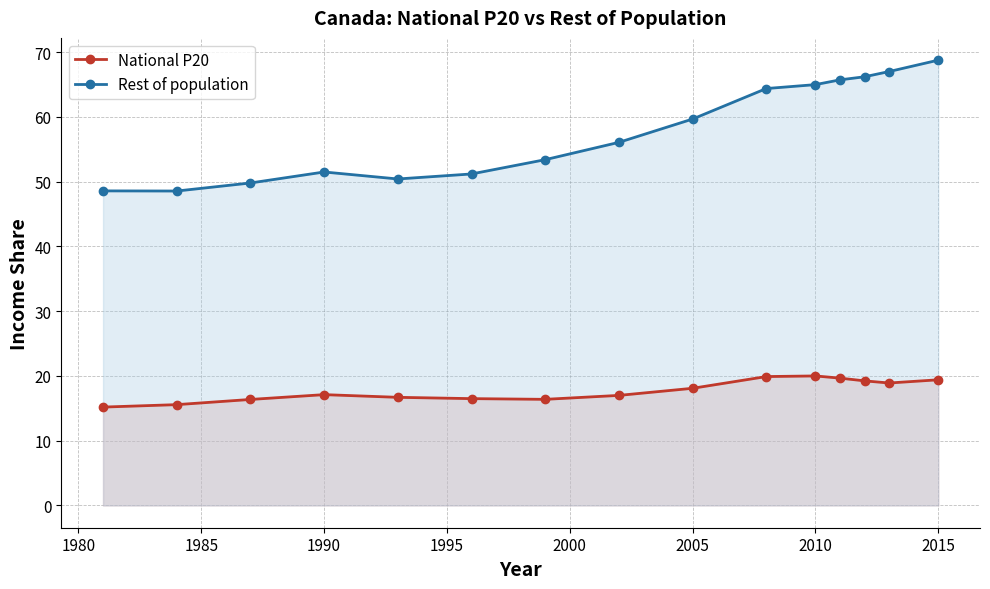

List the series in order of their overall mean, lowest first.

National P20, Rest of population